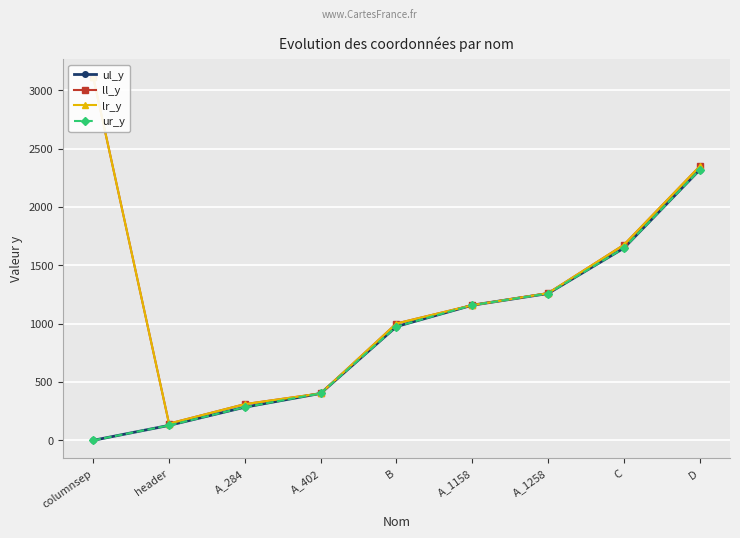

True or false: ll_y and lr_y cross at least once.

False